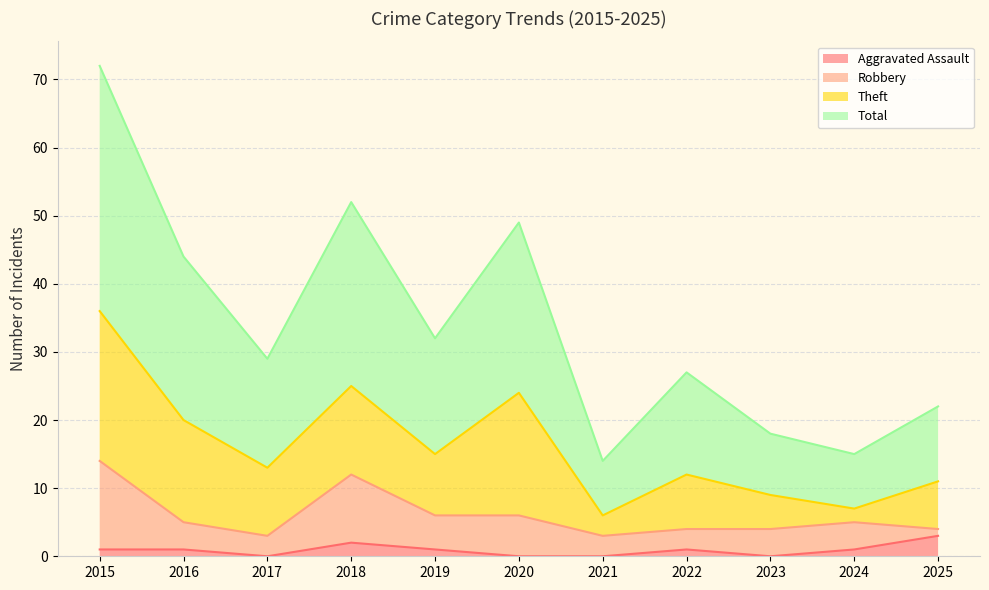

Between 2015 and 2017, which is larger?

2015